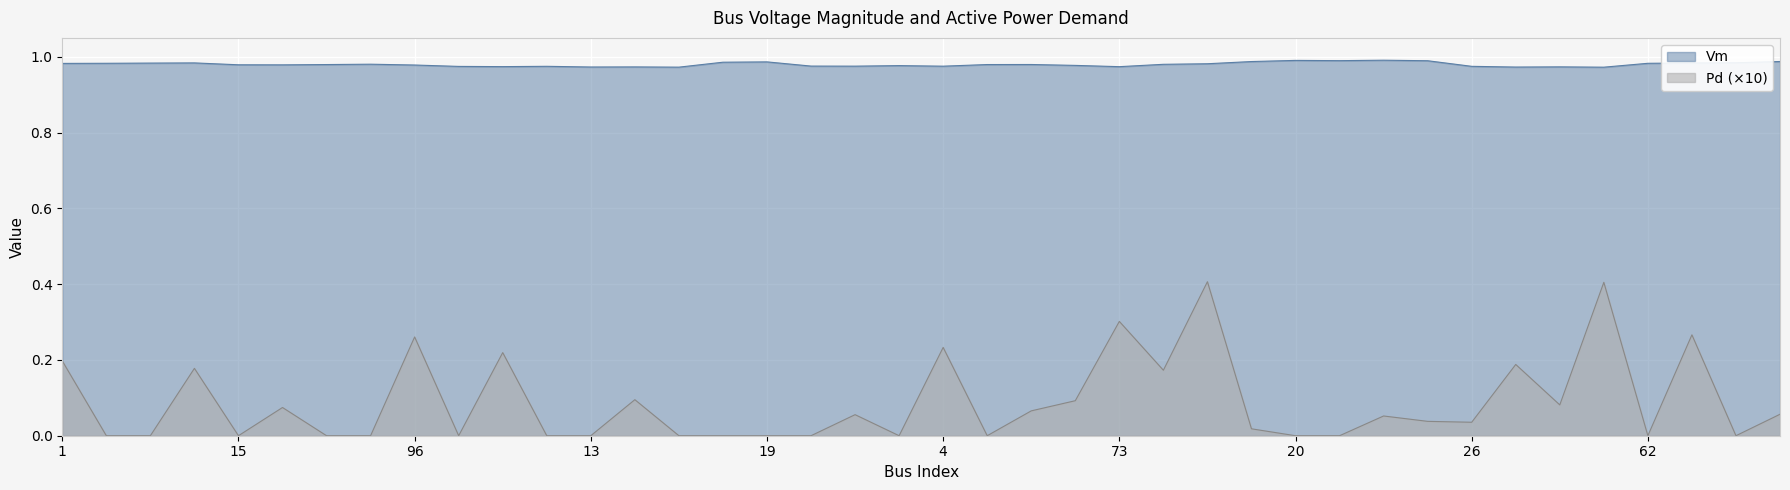

Reading left to right, extract all data points from this chart.

Vm: 1=1.0	2=1.0	3=1.0	74=1.0	15=1.0	95=1.0	9=1.0	14=1.0	96=1.0	12=1.0	77=1.0	6=1.0	13=1.0	79=1.0	82=1.0	21=1.0	19=1.0	5=1.0	7=1.0	11=1.0	4=1.0	10=1.0	69=1.0	72=1.0	73=1.0	68=1.0	67=1.0	70=1.0	20=1.0	22=1.0	40=1.0	50=1.0	26=1.0	75=1.0	78=1.0	80=1.0	62=1.0	63=1.0	61=1.0	71=1.0
Pd: 1=0.2	2=0.0	3=0.0	74=0.2	15=0.0	95=0.1	9=0.0	14=0.0	96=0.3	12=0.0	77=0.2	6=0.0	13=0.0	79=0.1	82=0.0	21=0.0	19=0.0	5=0.0	7=0.1	11=0.0	4=0.2	10=0.0	69=0.1	72=0.1	73=0.3	68=0.2	67=0.4	70=0.0	20=0.0	22=0.0	40=0.1	50=0.0	26=0.0	75=0.2	78=0.1	80=0.4	62=0.0	63=0.3	61=0.0	71=0.1